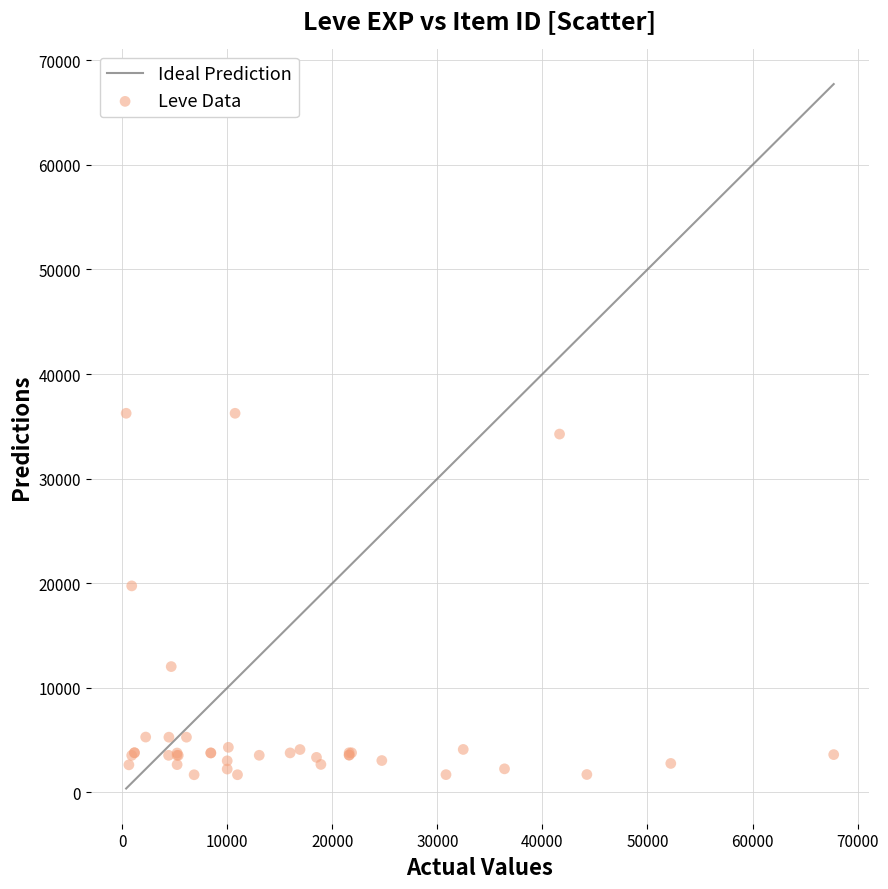

What Y value in the scatter plot is closest to 18967?

19744